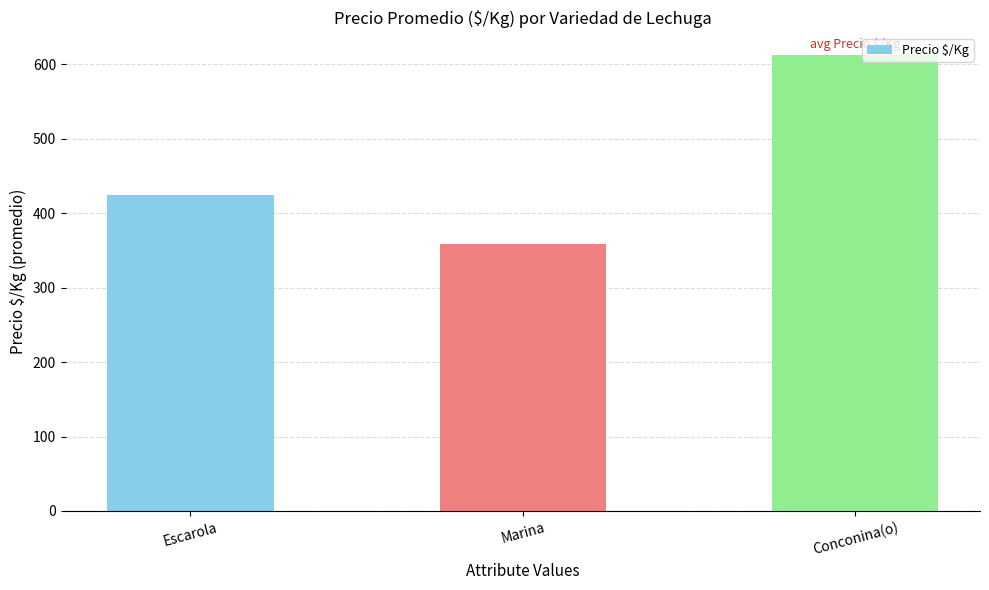

Approximately how many times larger is the value at Marina compared to Conconina(o)?

0.6